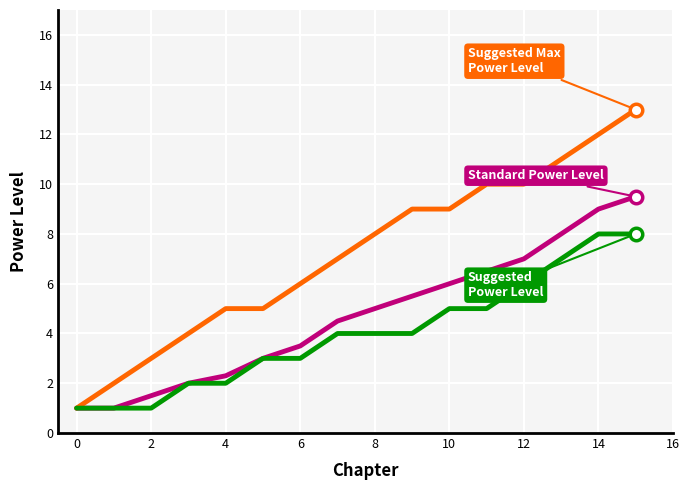

What is the smallest value displayed?

1.0